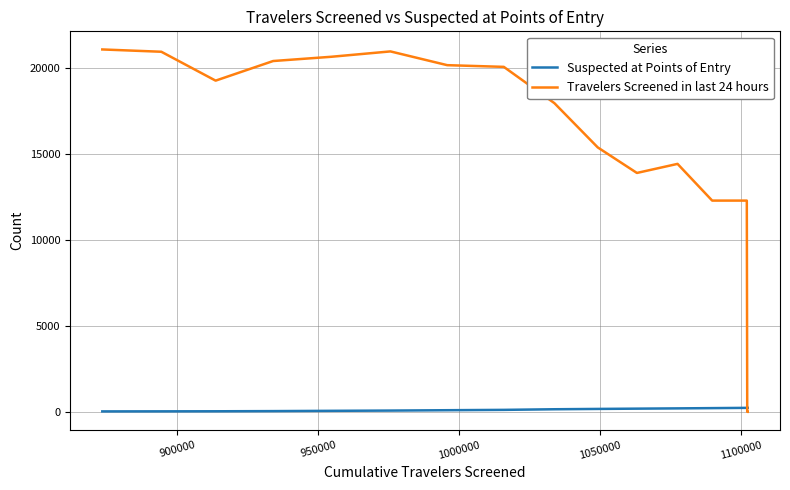

How many data points in Suspected at Points of Entry are above 217?

11